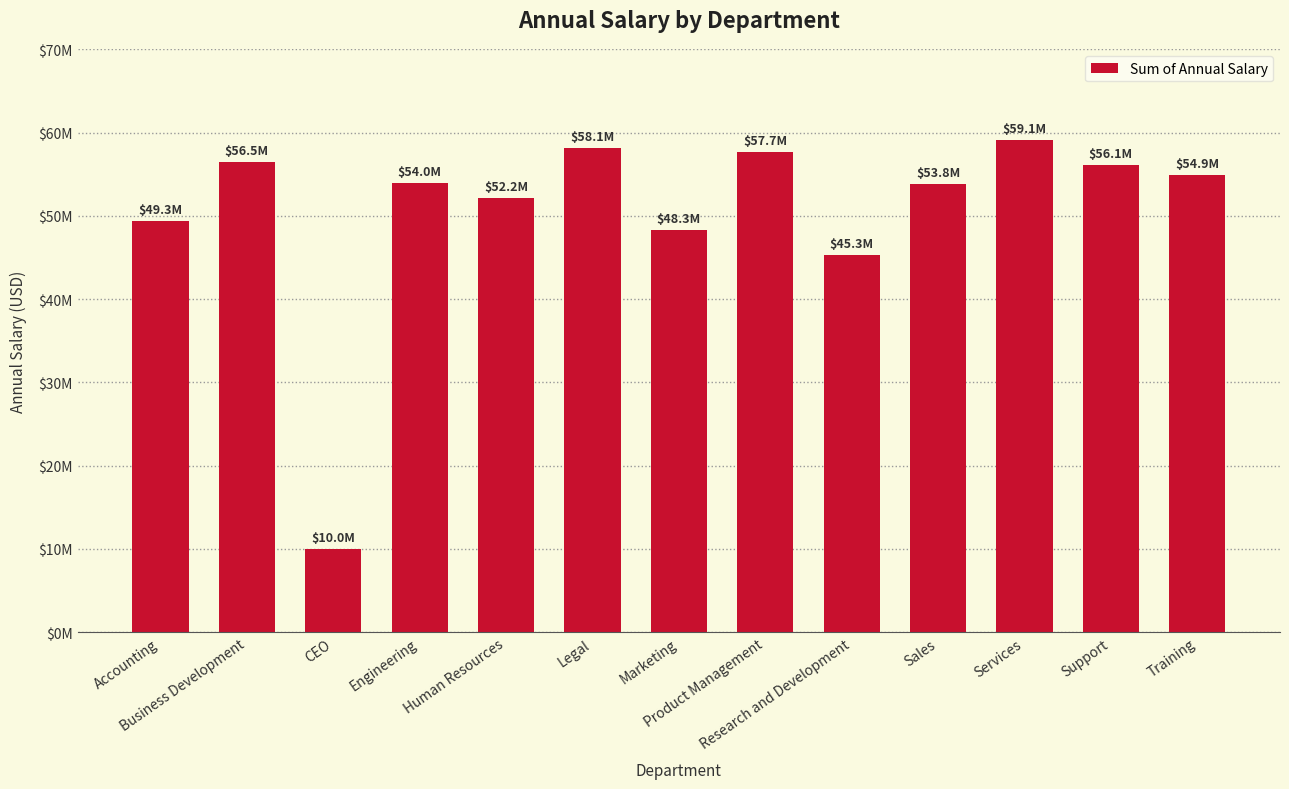

List the labels in order of value, smallest first.

CEO, Research and Development, Marketing, Accounting, Human Resources, Sales, Engineering, Training, Support, Business Development, Product Management, Legal, Services